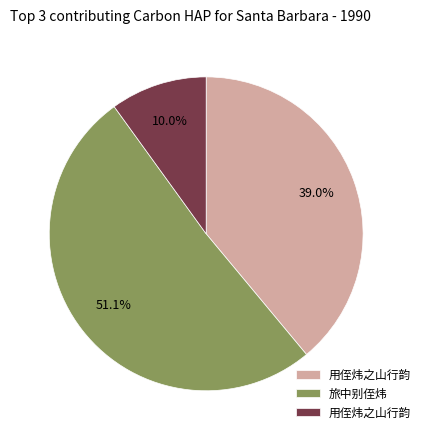

Is there a majority slice in this chart?

Yes